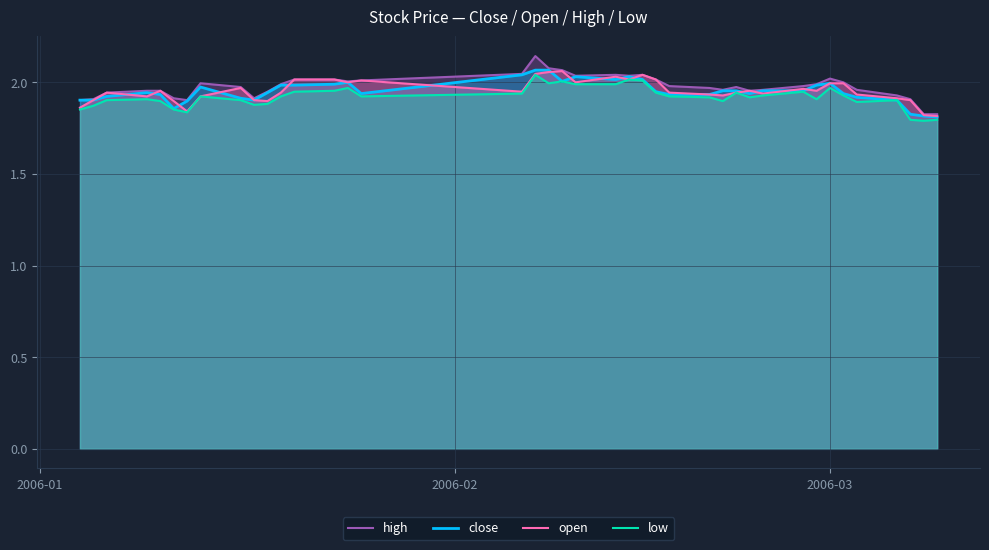

What is the difference between the maximum and minimum values in the high series?

0.3